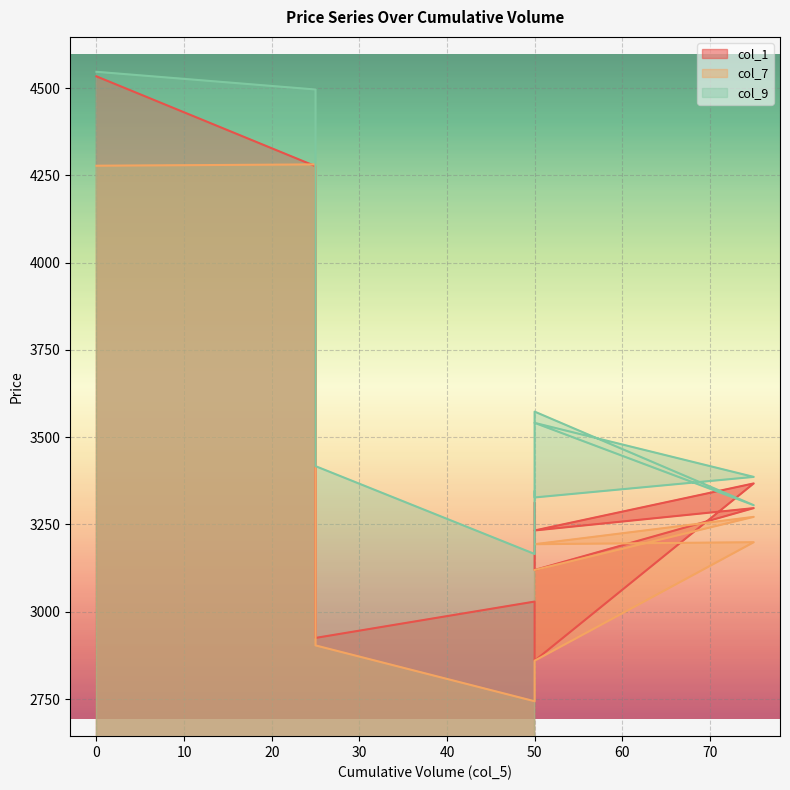

Reading left to right, transcribe all the data shown in this chart.

col_1: 0=4533.6	25=4276.2	25=2925.1	50=3029.2	50=2859.7	75=3367.6	50=3232.8	75=3296.8	50=3119.6	50=3311.8
col_7: 0=4277.7	25=4281.4	25=2903.6	50=2743.7	50=2859.8	75=3199.2	50=3193.5	75=3271.8	50=3119.6	50=3119.6
col_9: 0=4546.8	25=4496.1	25=3417.1	50=3165.5	50=3573.3	75=3305.3	50=3541.1	75=3386.3	50=3327.4	50=3344.5